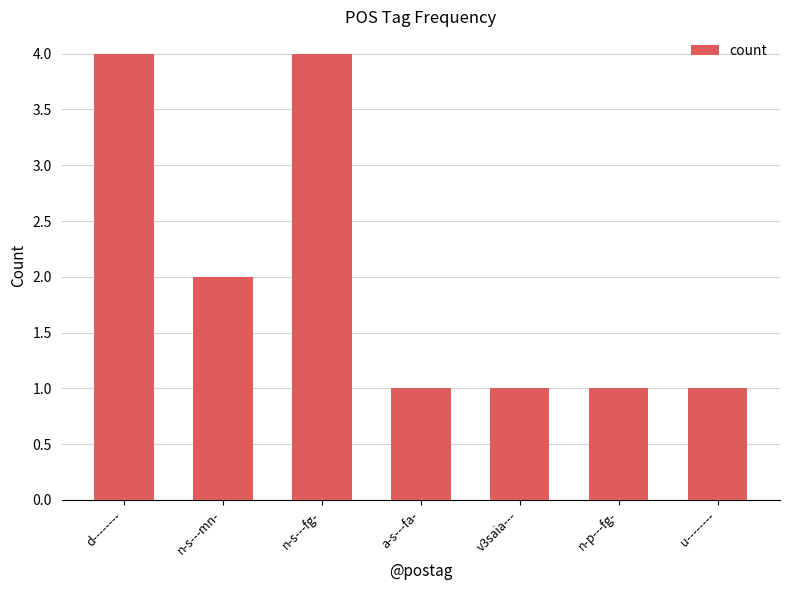

The value at v3saia--- is 0. True or false?

False